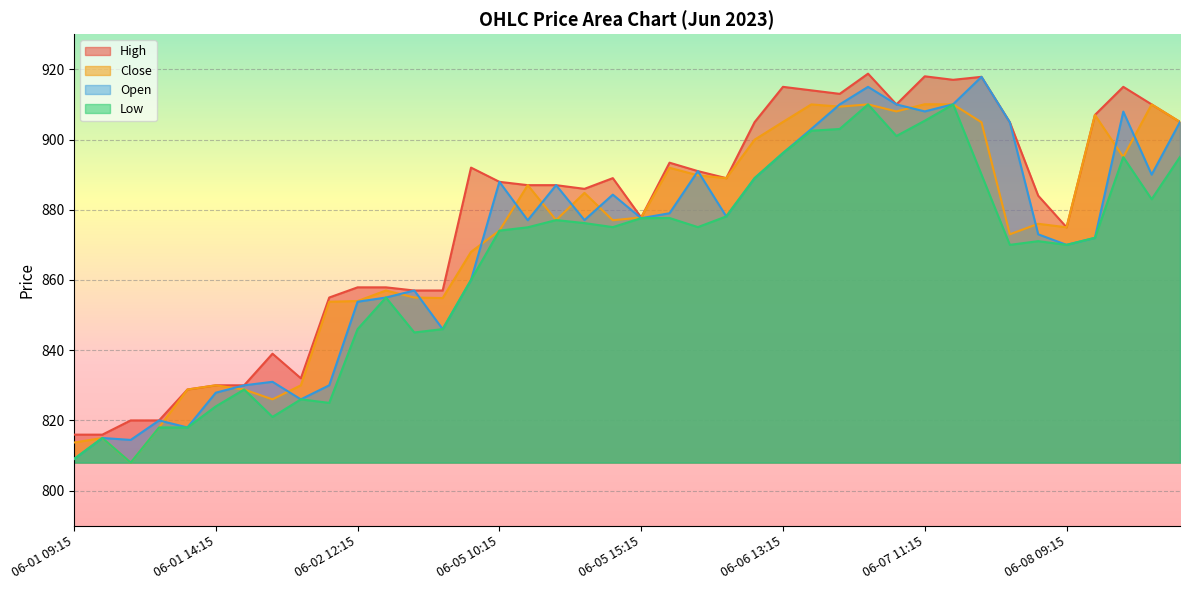

What is the minimum value for High?

816.0